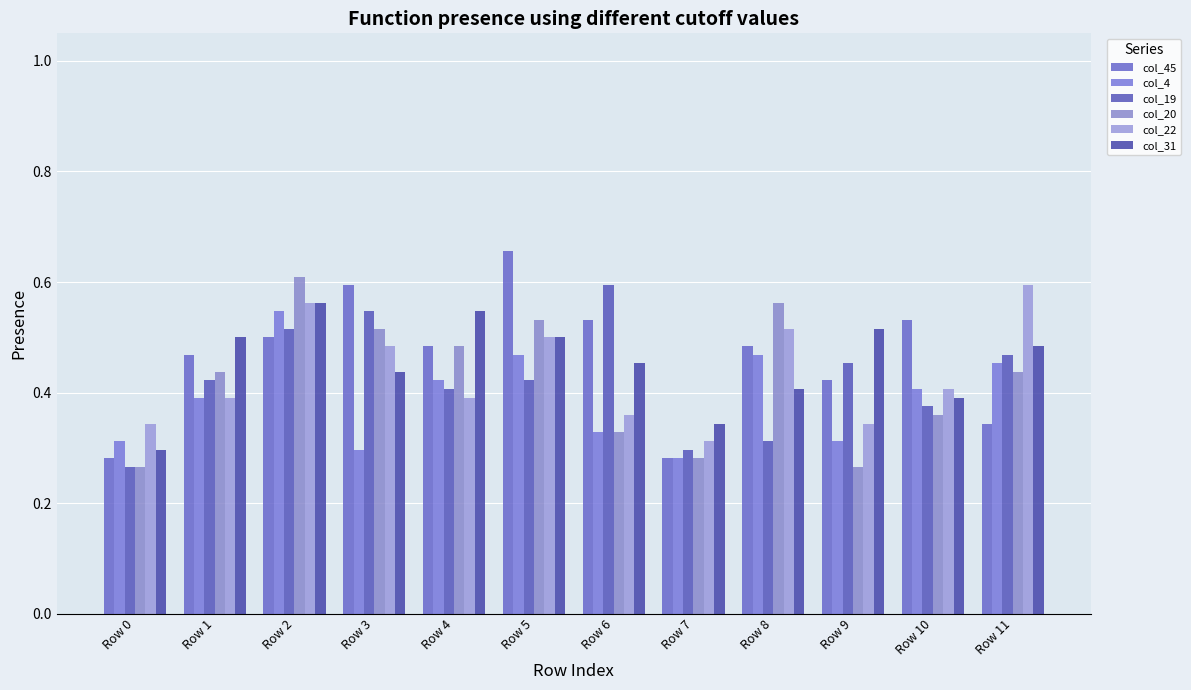

What is the sum of all col_45 values?

5.6